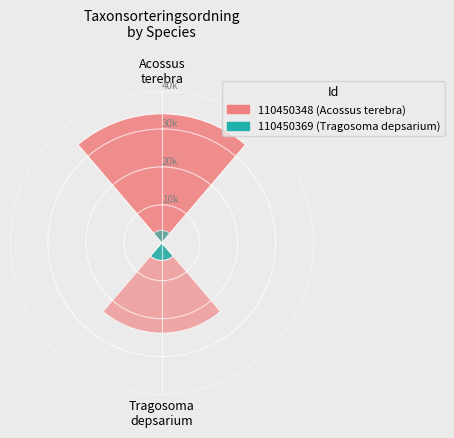

Which has a higher value, 110450369 or 110450348?

110450348